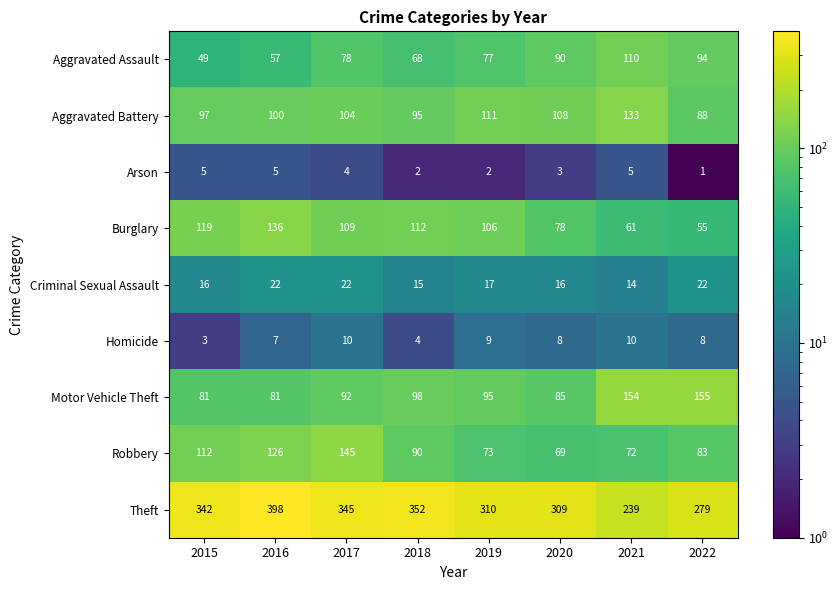

What is the difference between the second highest and second lowest values in the Arson series?

3